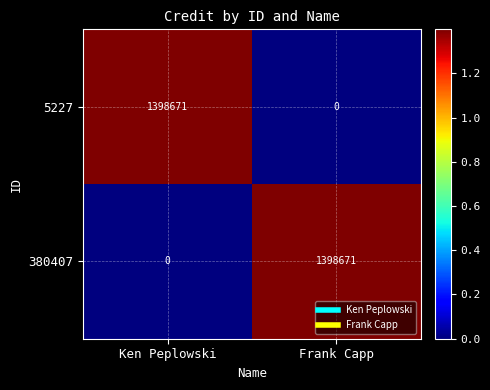

Is the value of 380407 at Ken Peplowski greater than the value of 5227 at Ken Peplowski?

No